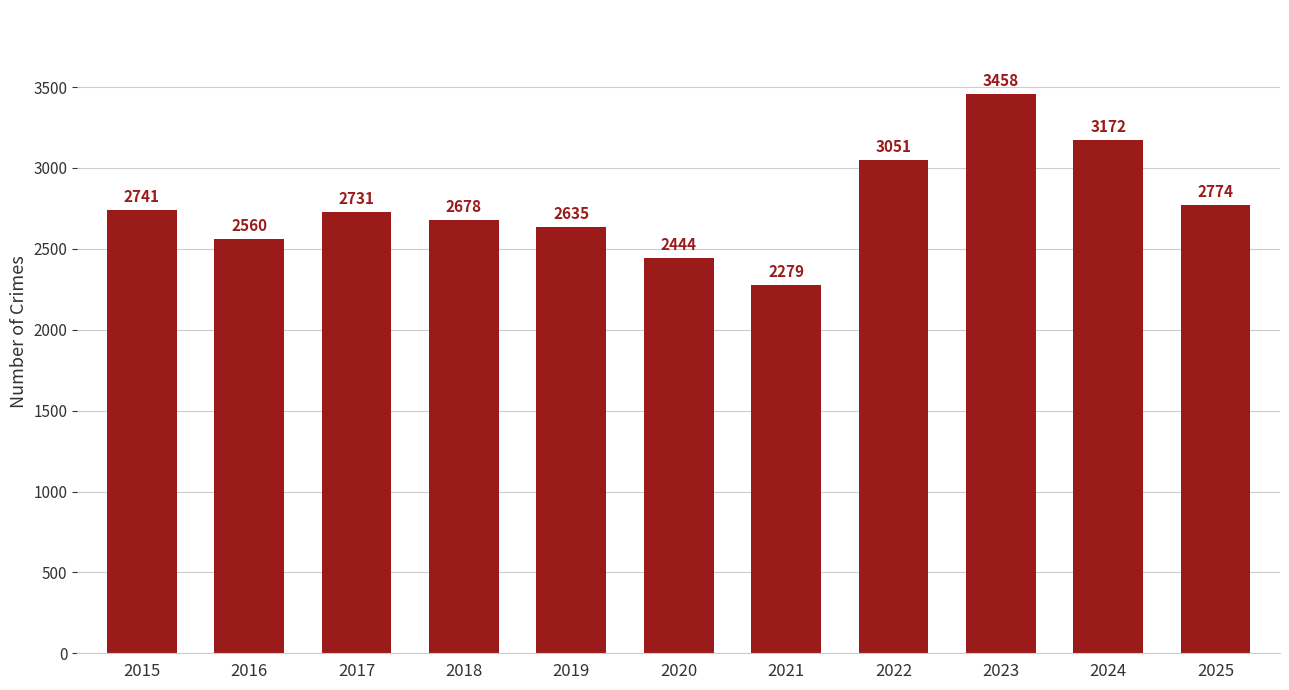

Rank the categories by value from lowest to highest.

2021, 2020, 2016, 2019, 2018, 2017, 2015, 2025, 2022, 2024, 2023